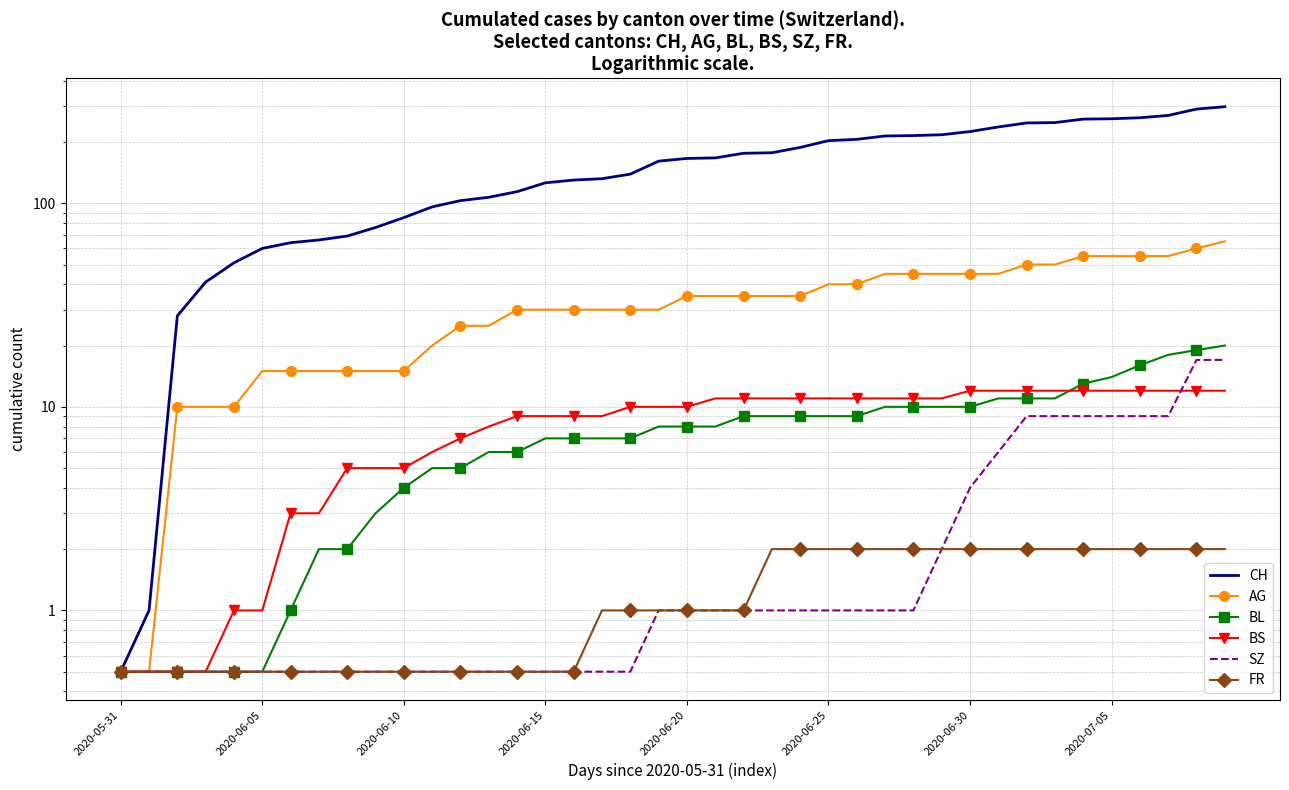

Where is BS nearest to the value 6?

11